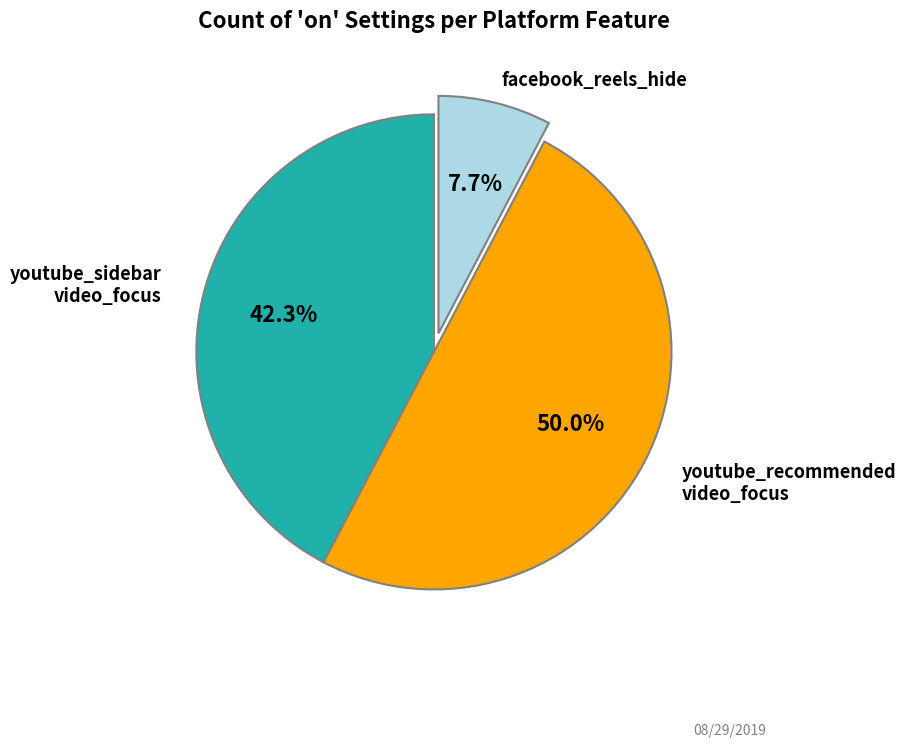

Is there a majority slice in this chart?

Yes